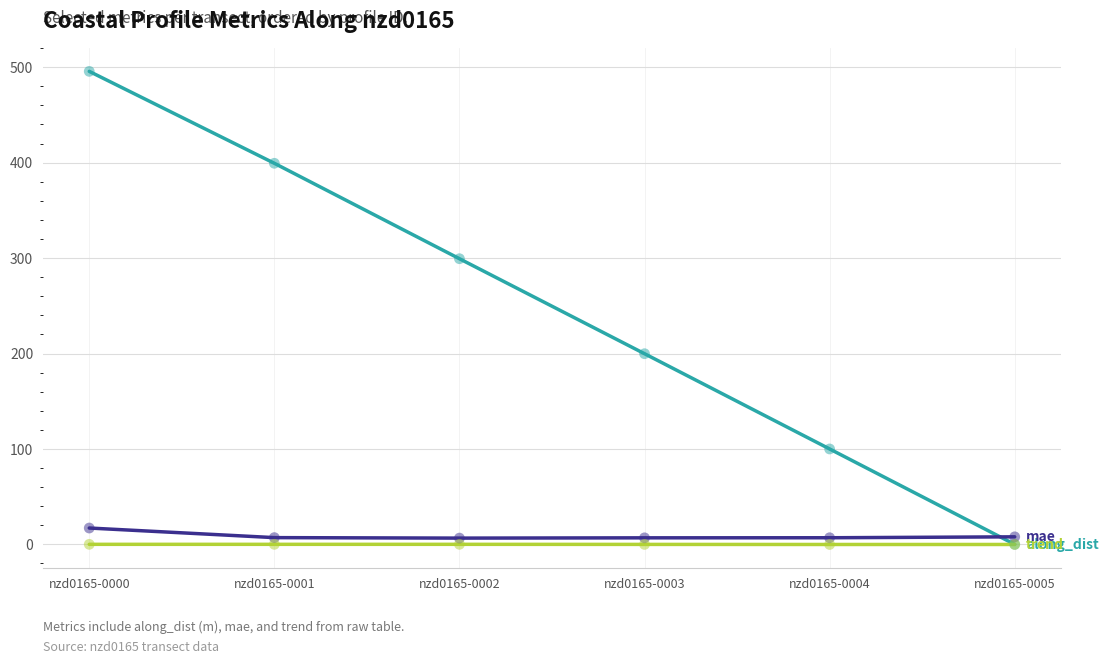

At which category is the sum across all series the highest?

nzd0165-0000